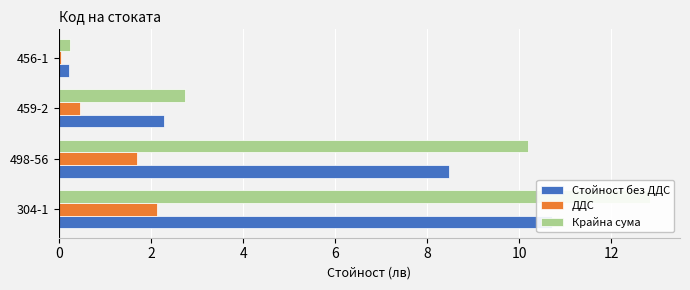

What is the value of the Крайна сума bar at the 3rd from the left?

2.7